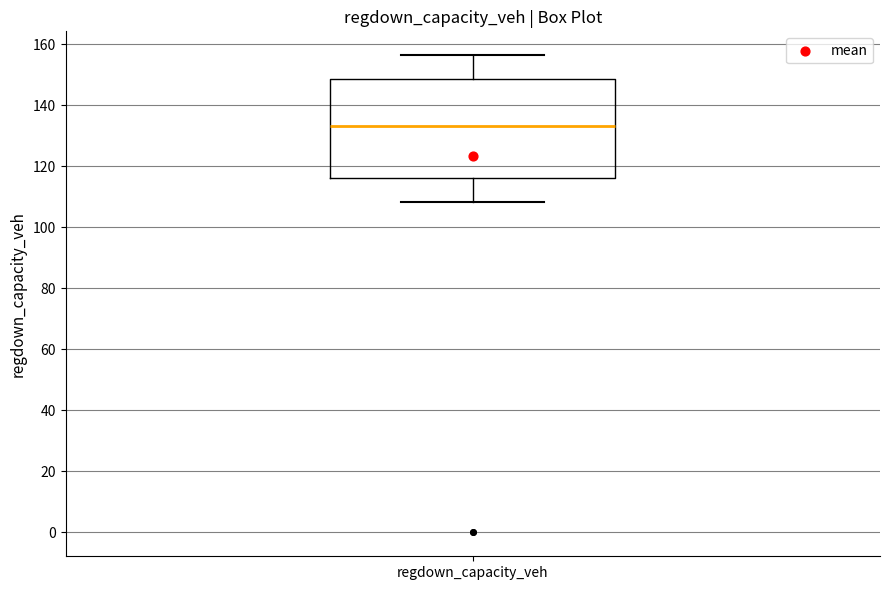

Where is the lower edge of the box for regdown_capacity_veh on the y-axis? The values are not printed on the chart, so give them approximately, as read against the axis.

116